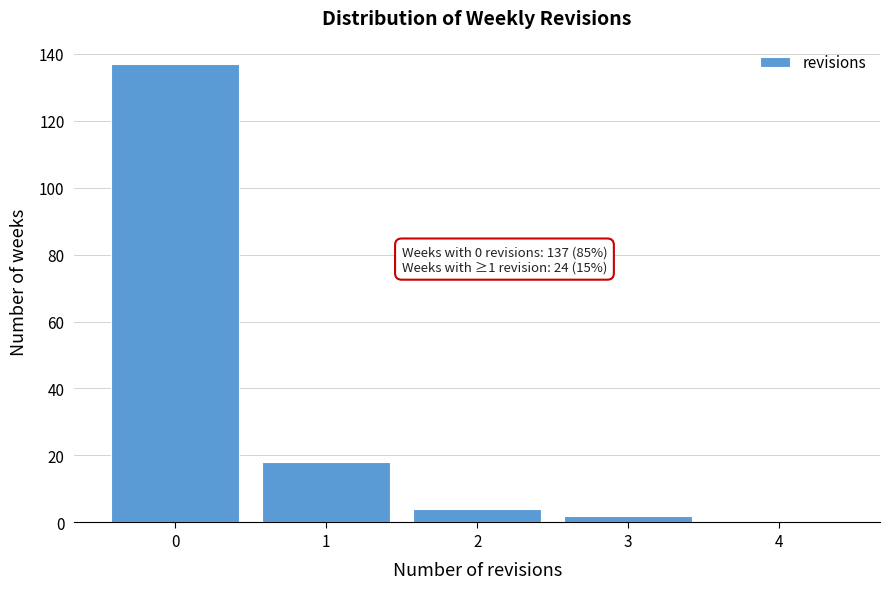

Which range on the x-axis has the tallest bar?

-0.5 to 0.5